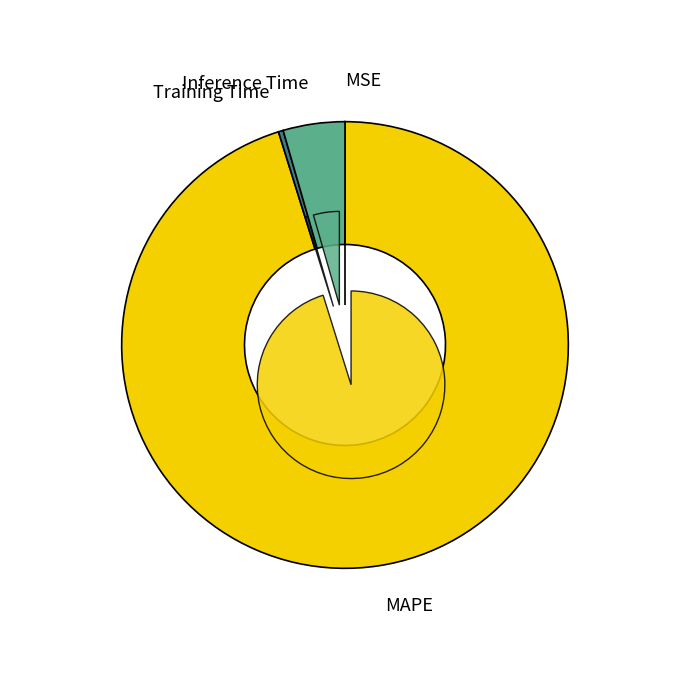

How much of the chart is everything except MAPE?

4.8%